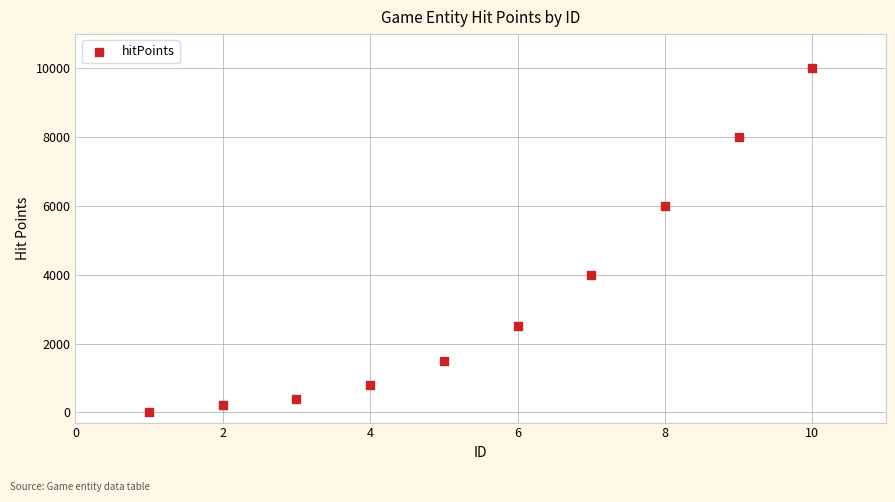

What is the average Y value?

3341